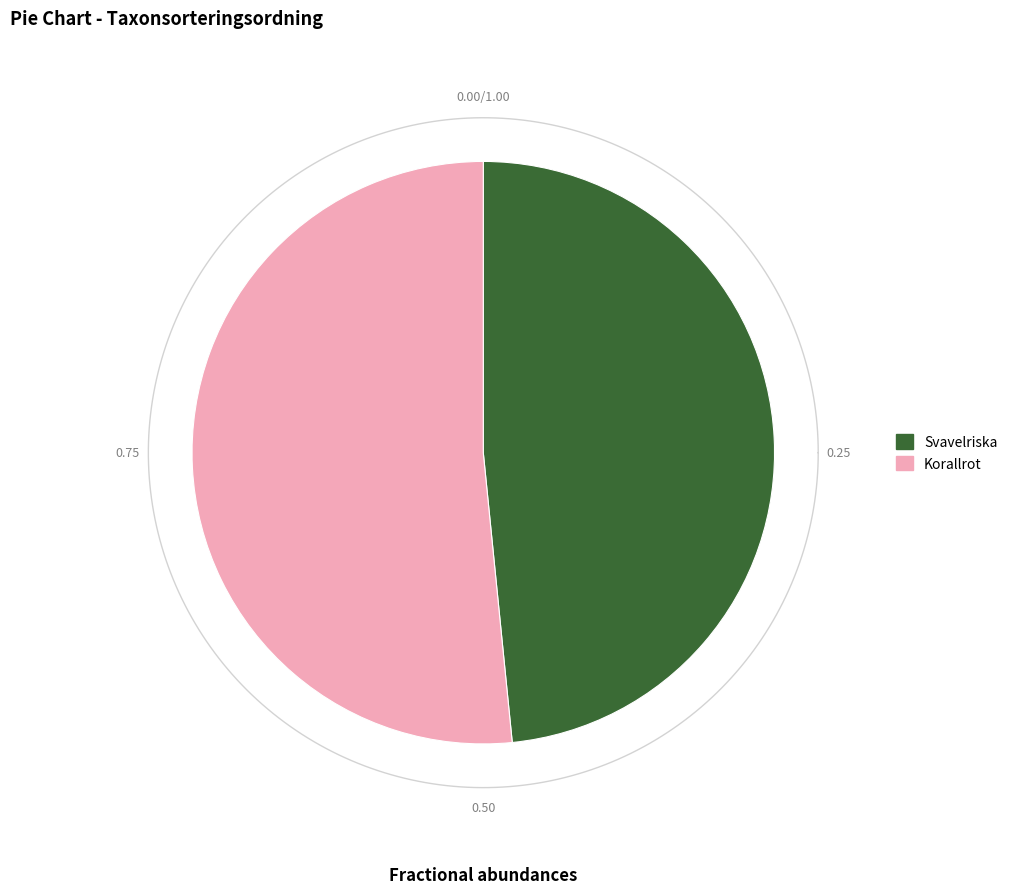

Is it true that Svavelriska is 62% of the pie?

False